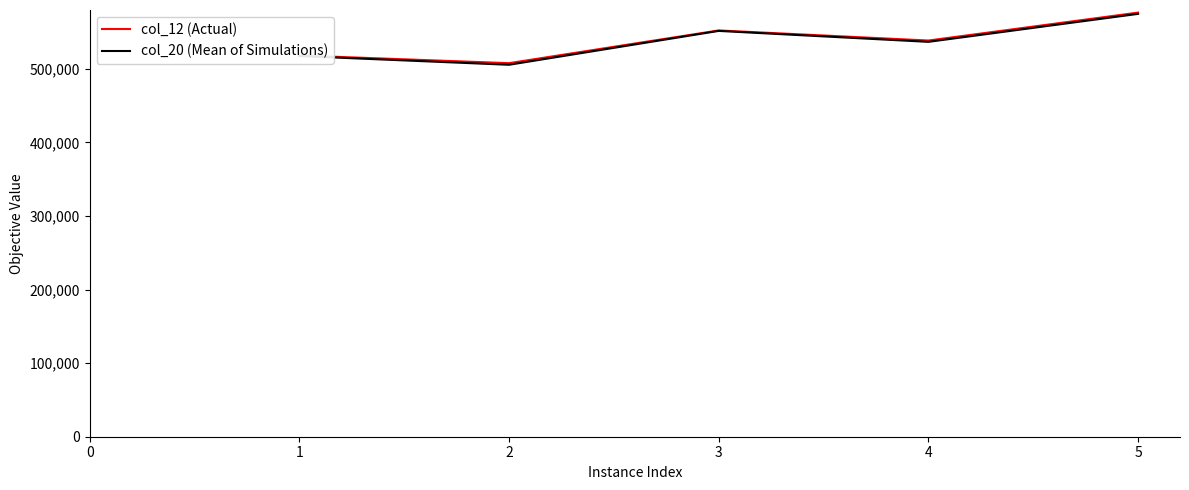

The col_12 (Actual) series shows 854394.9 at 3. True or false?

False